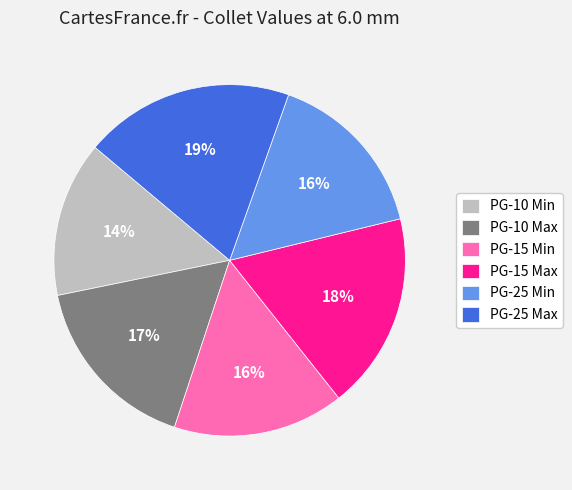

The PG-25 Min slice represents 16% of the pie. True or false?

True